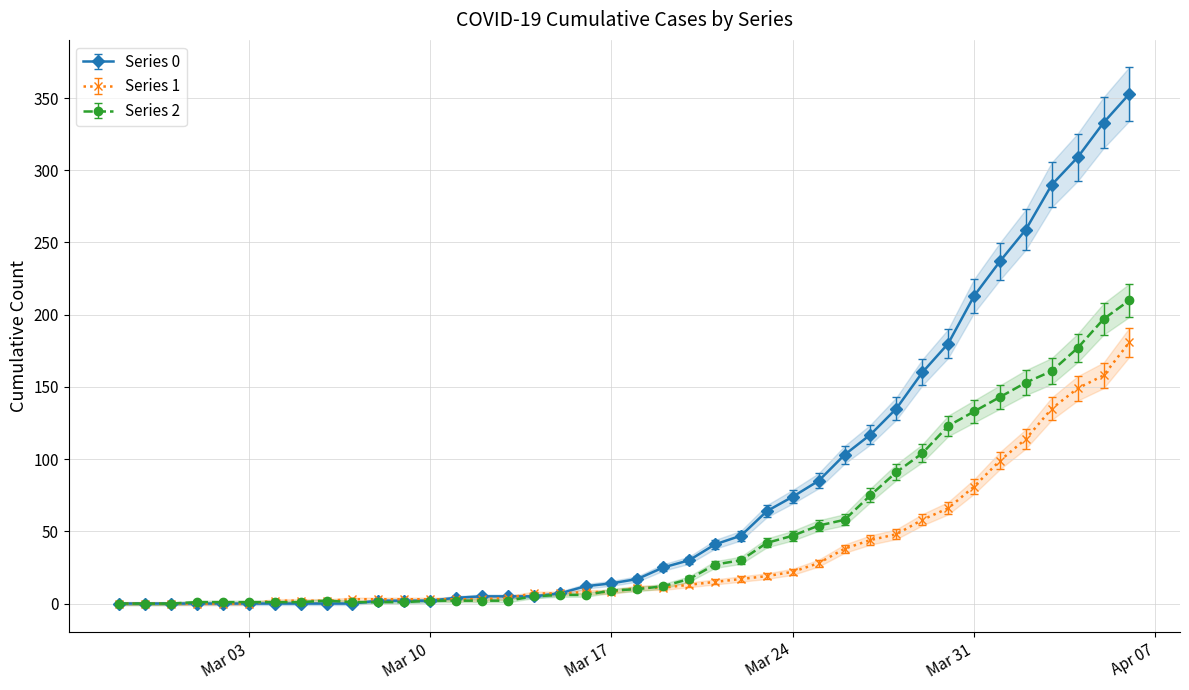

Reading left to right, transcribe all the data shown in this chart.

Series 0: 0	0	0	0	0	0	0	0	0	0	2	2	2	4	5	5	5	7	12	14	17	25	30	41	47	64	74	85	103	117	135	160	180	213	237	259	290	309	333	353
Series 1: 0	0	0	0	0	0	2	2	2	3	3	3	3	3	3	4	7	7	8	8	11	11	13	15	17	19	22	28	38	44	48	58	66	81	99	114	135	149	158	181
Series 2: 0	0	0	1	1	1	1	1	2	1	1	1	2	2	2	2	5	6	6	9	10	12	17	27	30	42	47	54	58	75	91	104	123	133	143	153	161	177	197	210